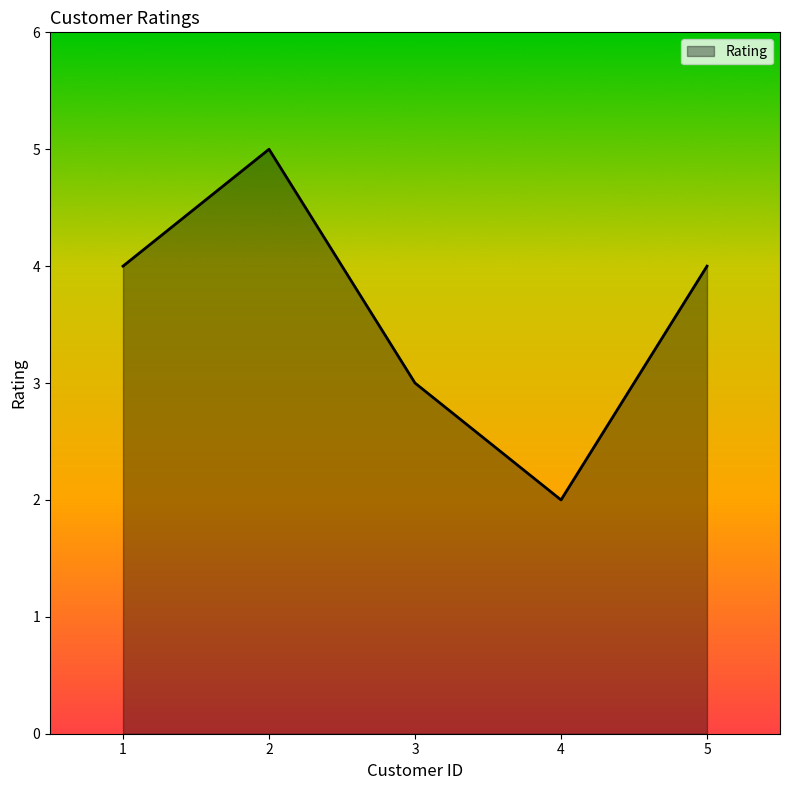

How many values are below 4?

2